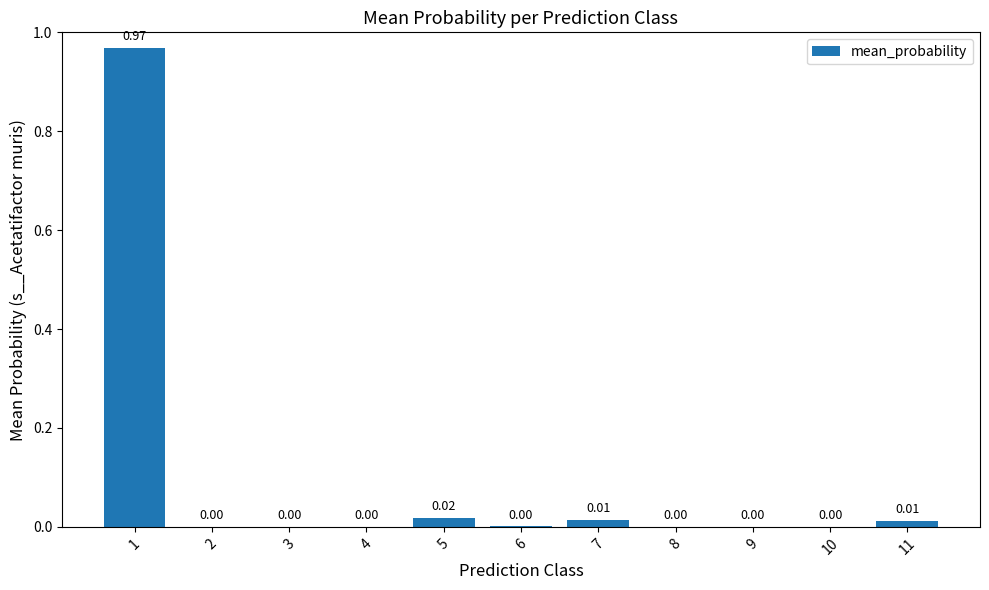

What is the change in value from 1 to 8?

-1.0